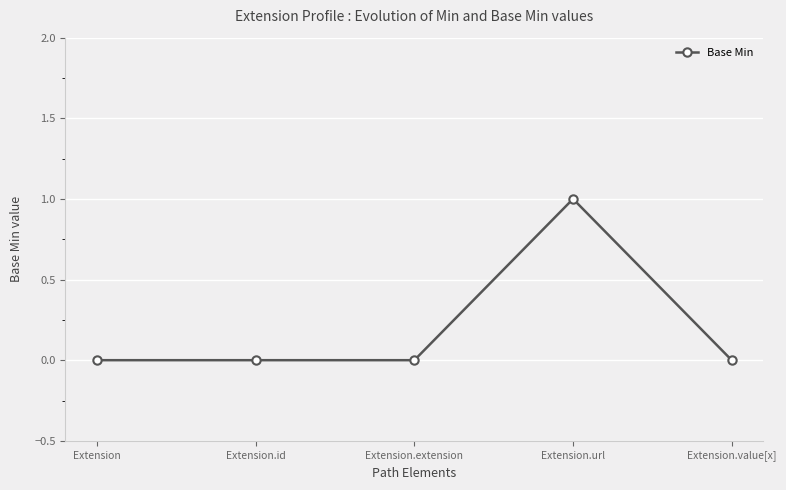

Does the chart have visible grid lines?

Yes